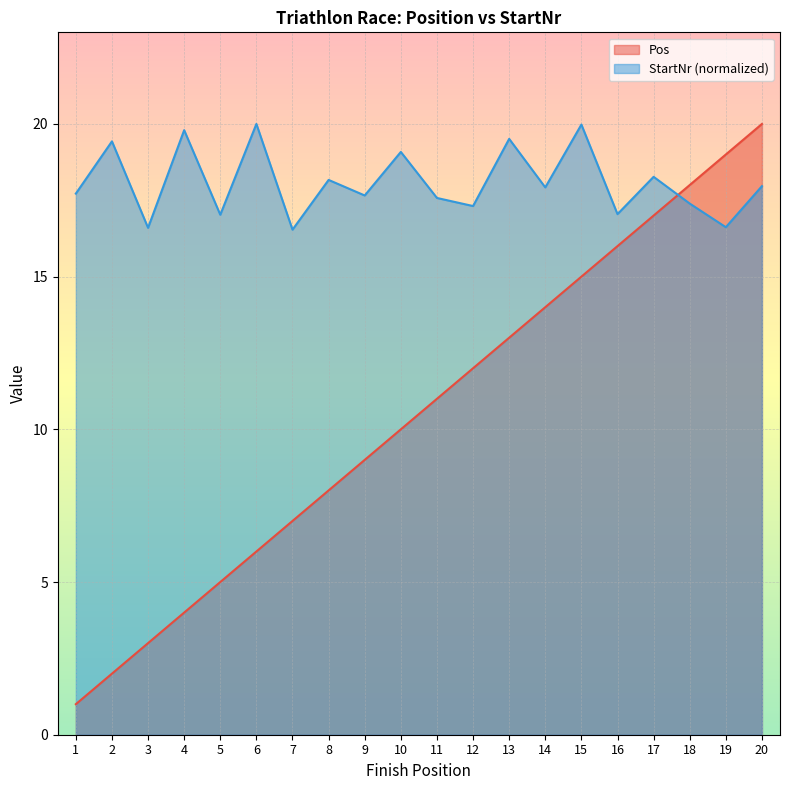

Between 5 and 13, which series saw the biggest shift?

Pos